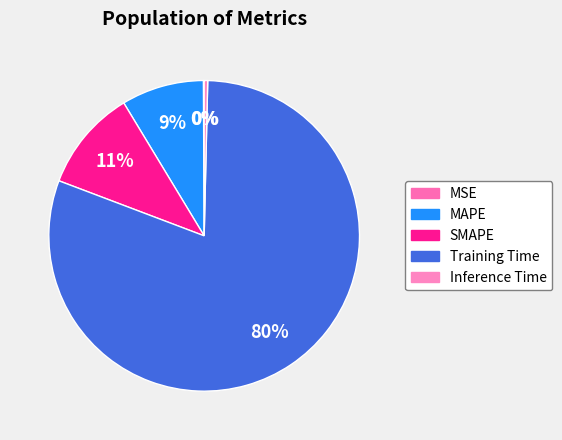

Combined, what portion of the pie is MAPE and SMAPE?

19.2%